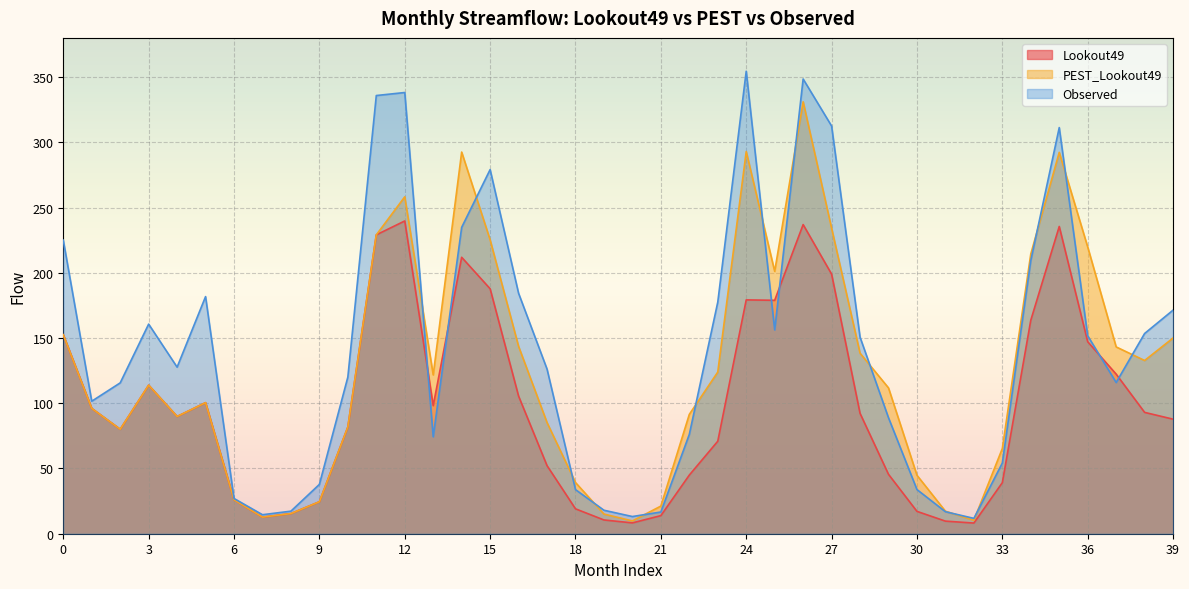

Does the chart display data point markers on the line(s)?

No